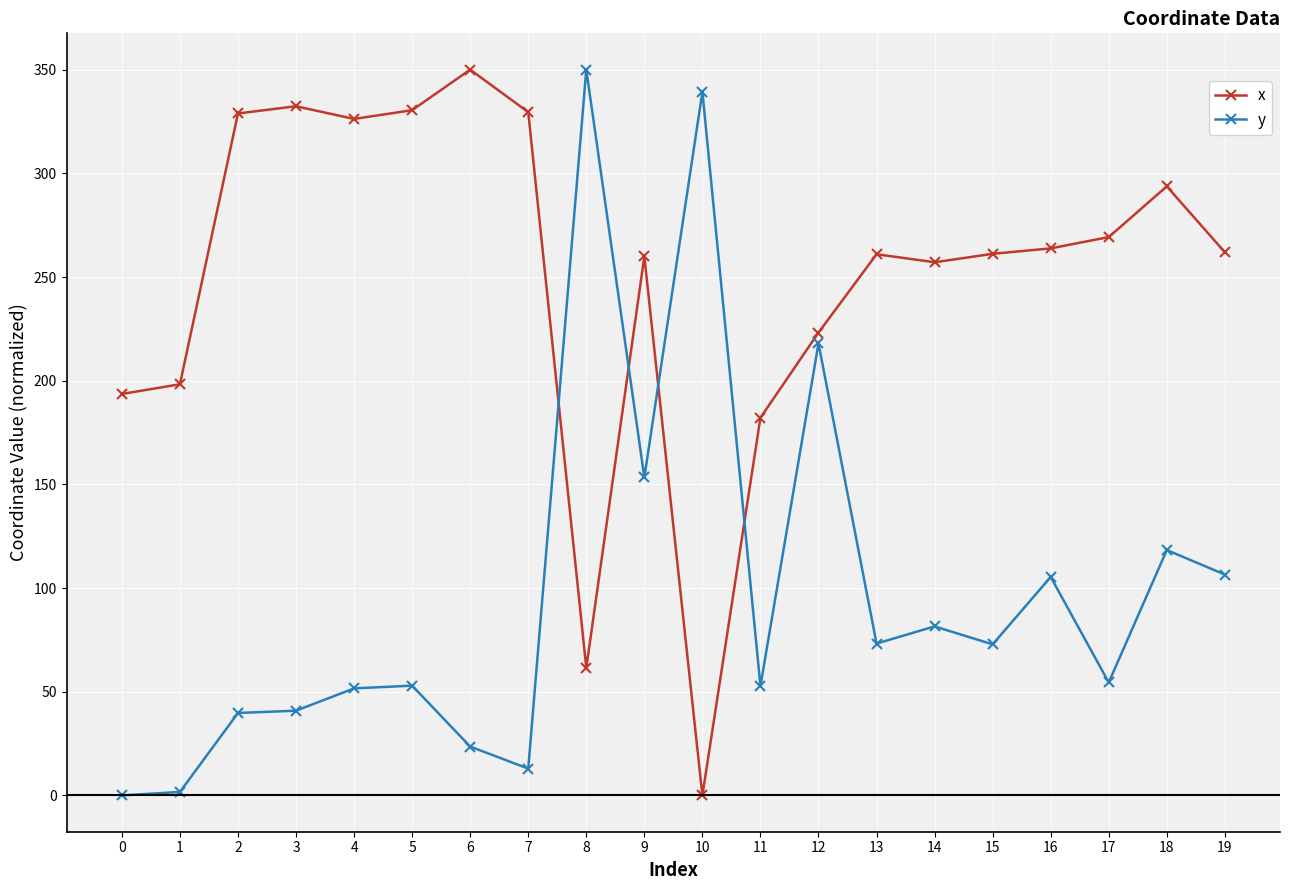

How many series are shown in this chart?

2